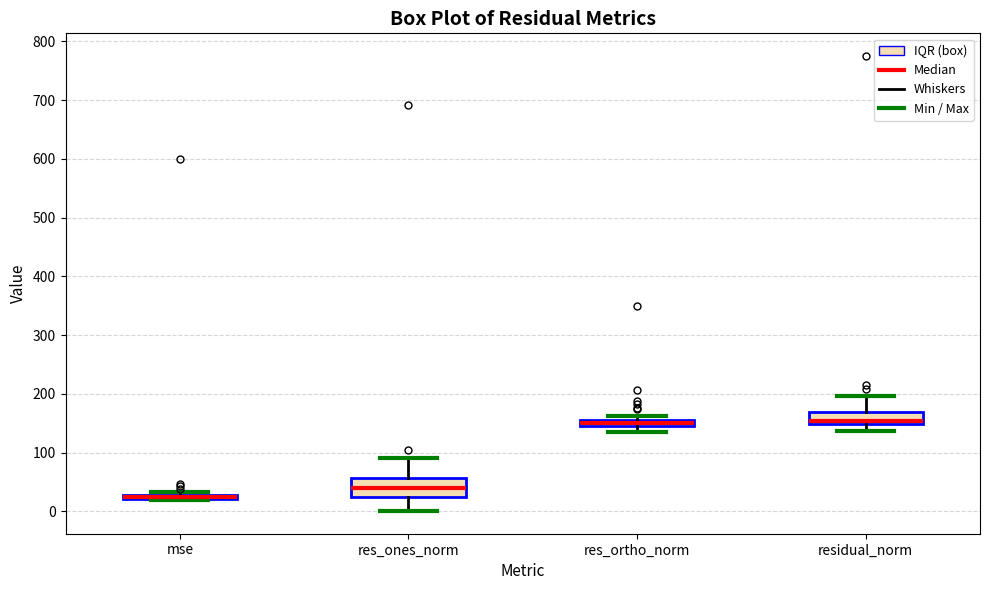

Where is the lower edge of the box for mse on the y-axis? The values are not printed on the chart, so give them approximately, as read against the axis.

20